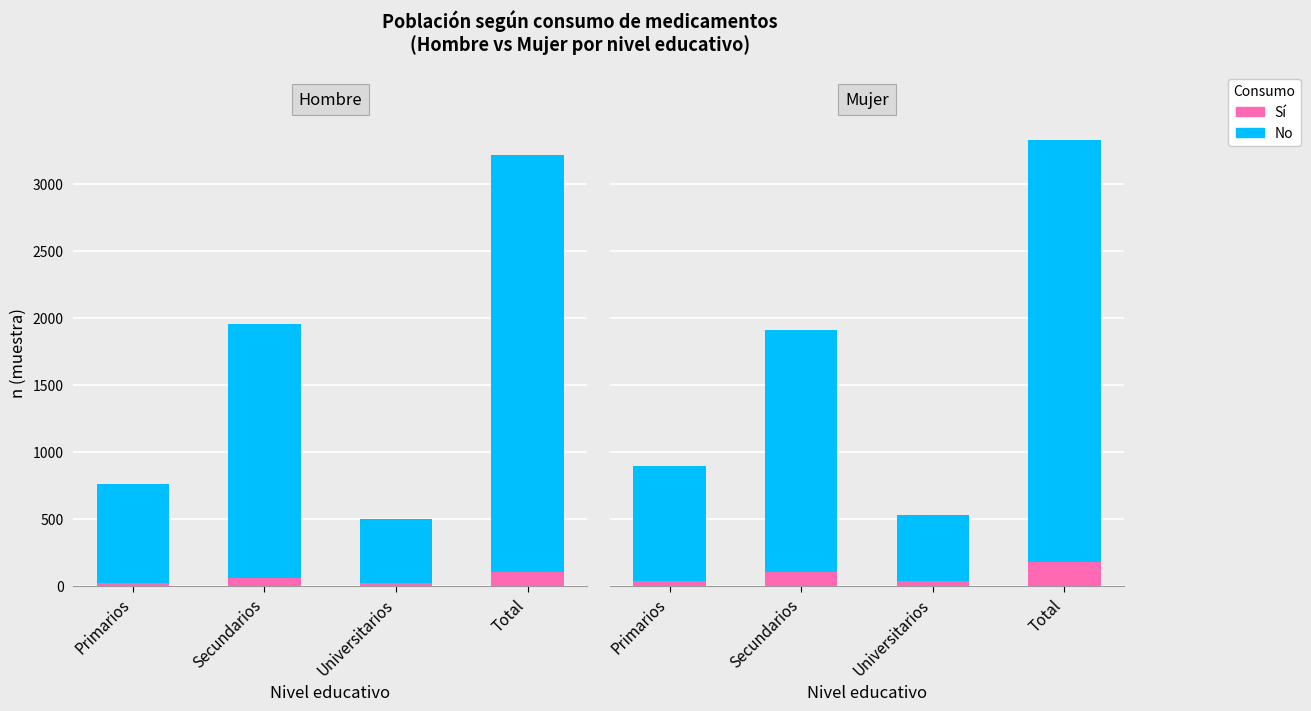

What is the sum of the Sí values at Universitarios and Primarios?

70